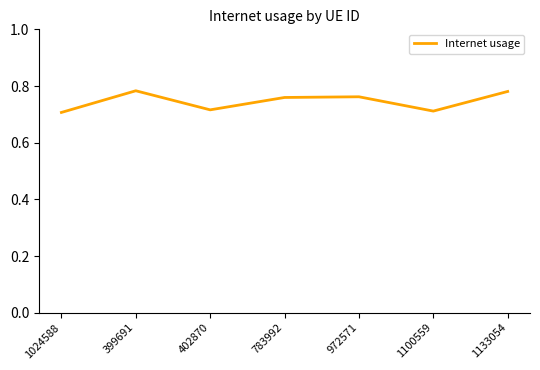

What is the change in value from 1024588 to 399691?

+0.1